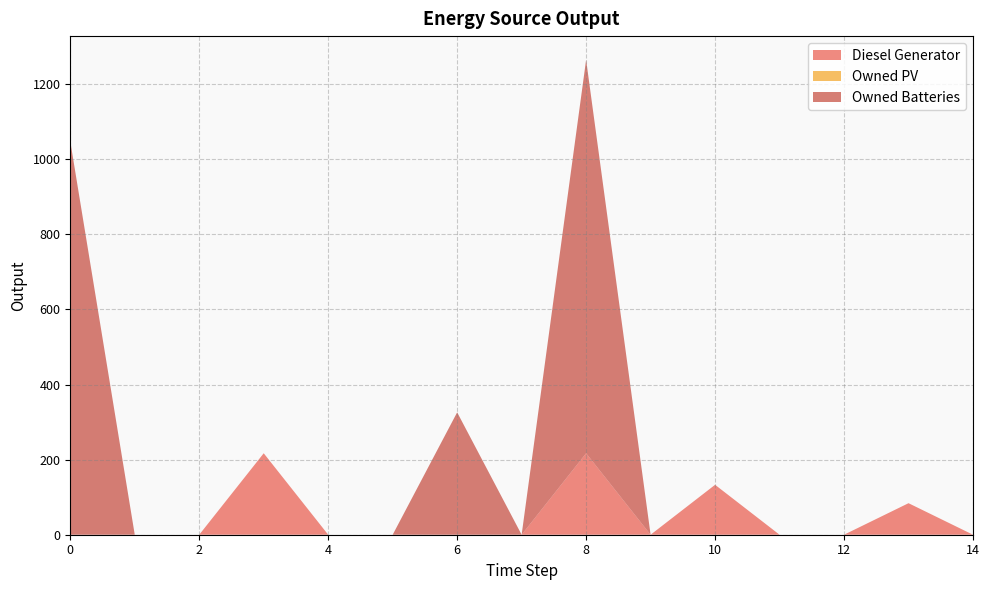

Reading left to right, what are all the values shown in this chart?

Diesel Generator: 0	0	0	217	0	0	0	0	217	0	133	0	0	84	0
Owned PV: 0	0	0	0	0	0	0	0	0	0	0	0	0	0	0
Owned Batteries: 1048	0	0	0	0	0	326	0	1048	0	0	0	0	0	0